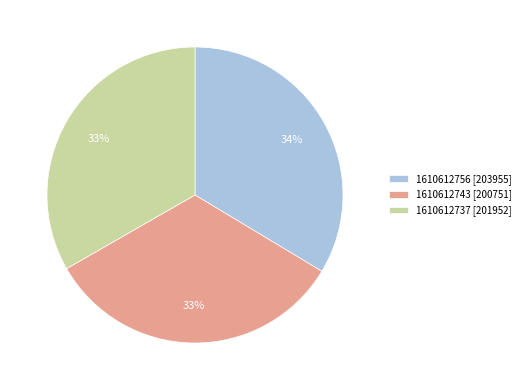

The 1610612756 slice represents 39% of the pie. True or false?

False